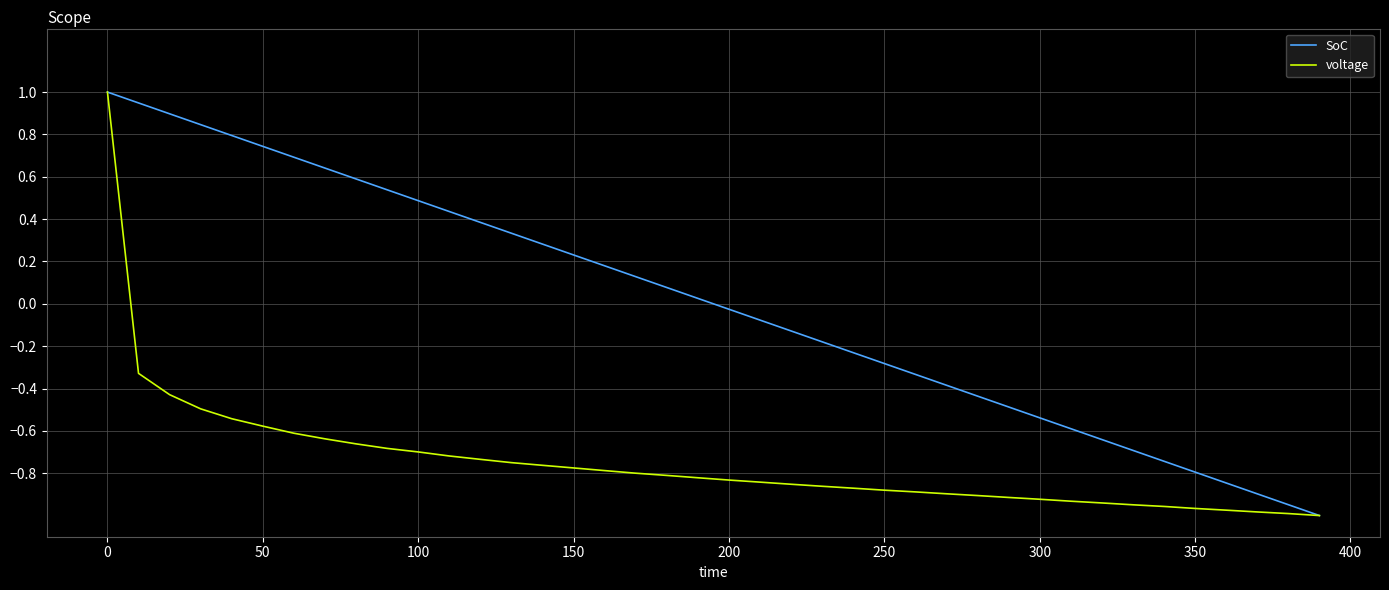

Which series has the largest total across all categories?

SoC